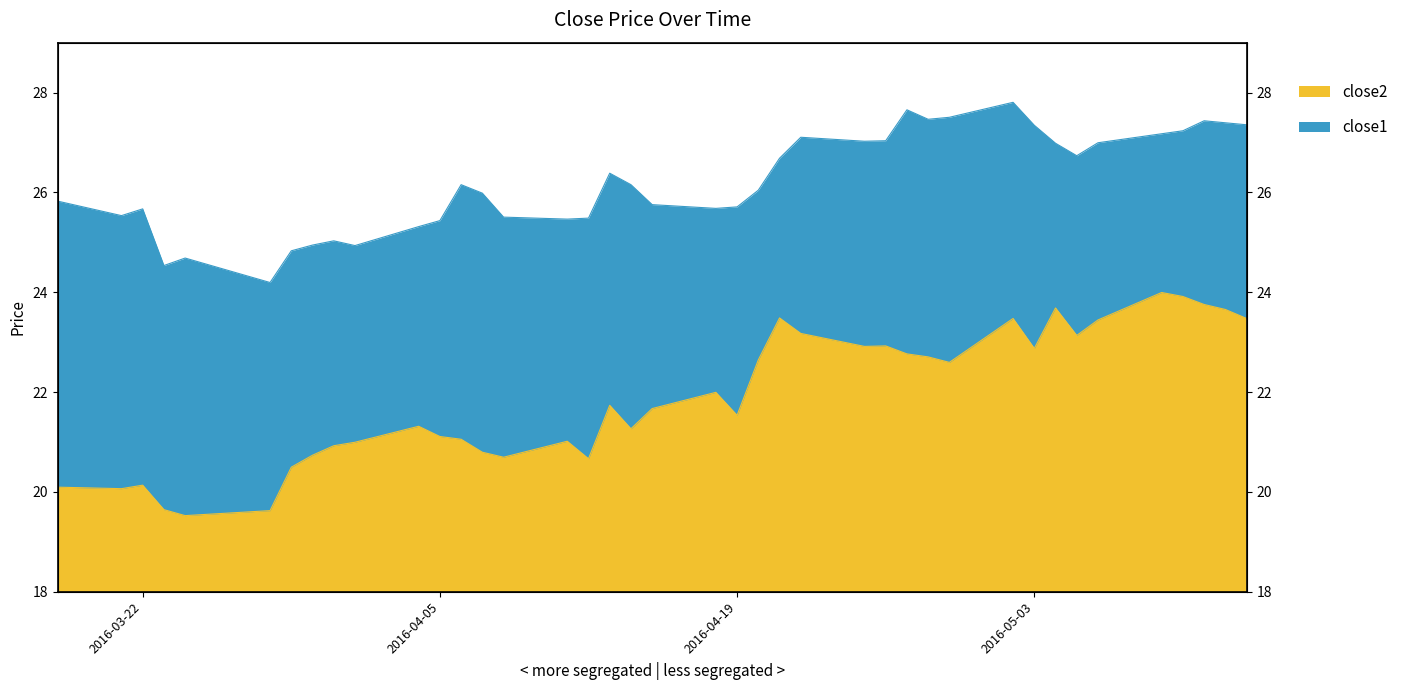

True or false: close2 and close1 intersect in this chart.

False